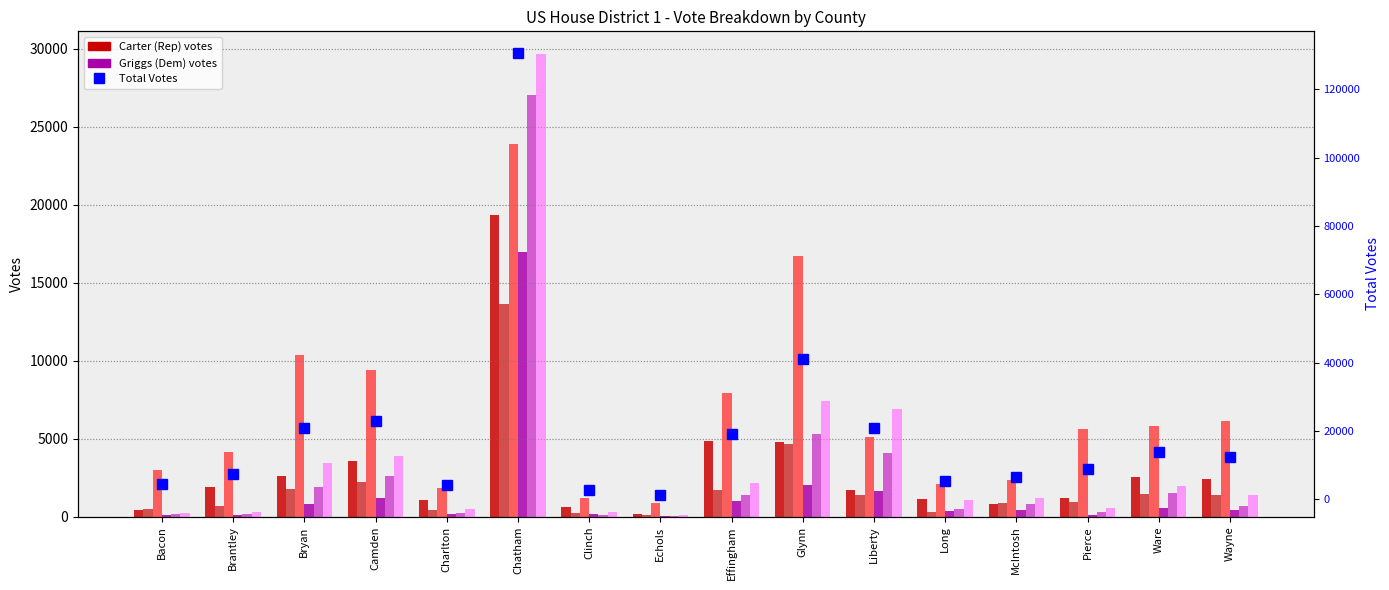

The value of Griggs Absentee Mail at Camden is 3892. True or false?

False